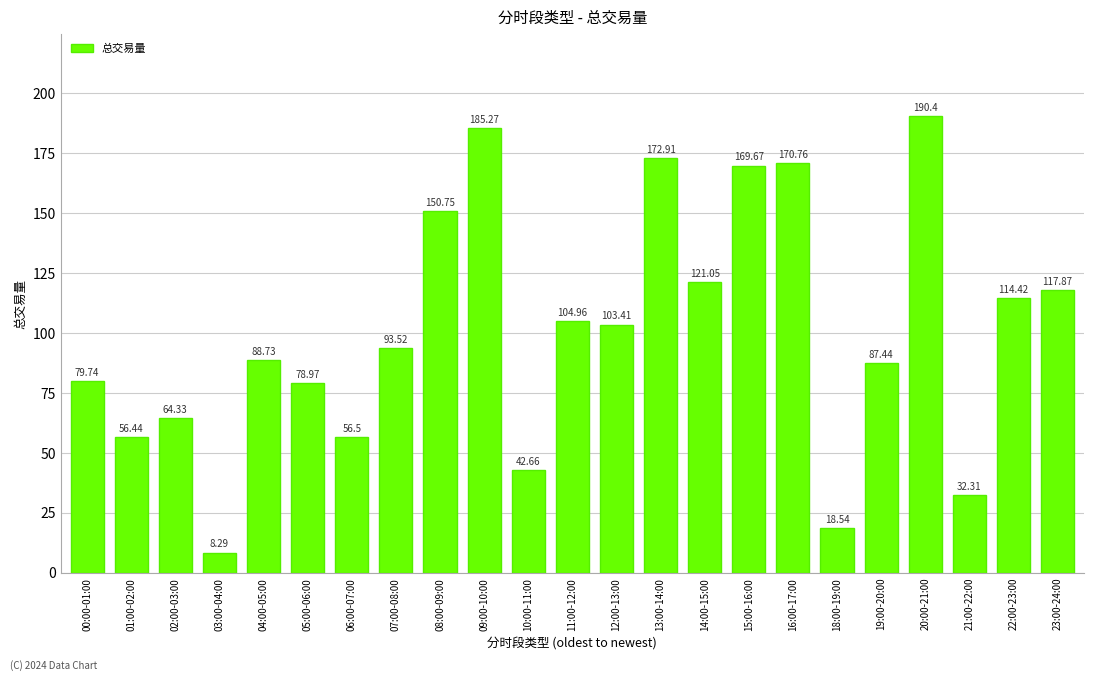

What is the change in value from 18:00-19:00 to 23:00-24:00?

+99.3